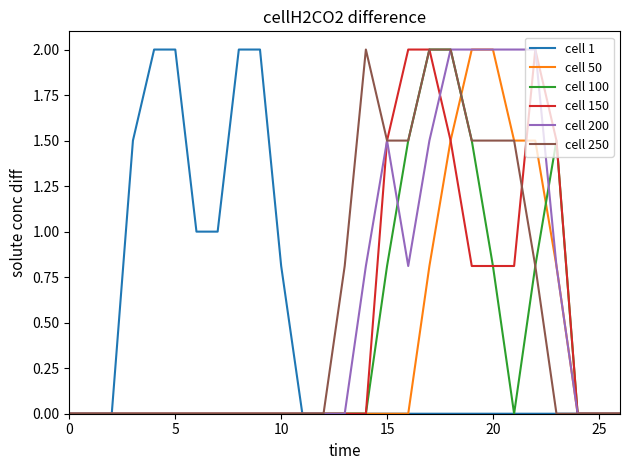

How many lines are shown in the chart?

6